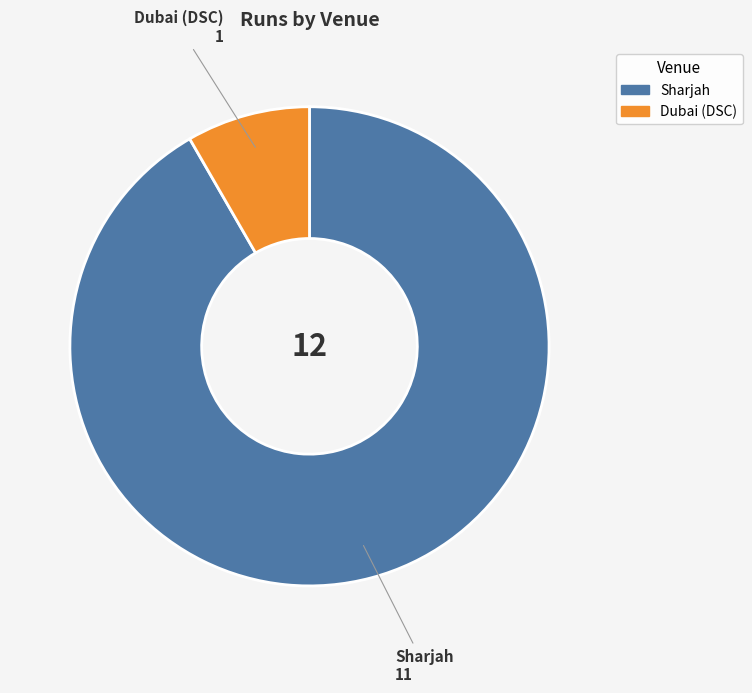

Approximately how many times larger is the value at Sharjah compared to Dubai (DSC)?

11.0